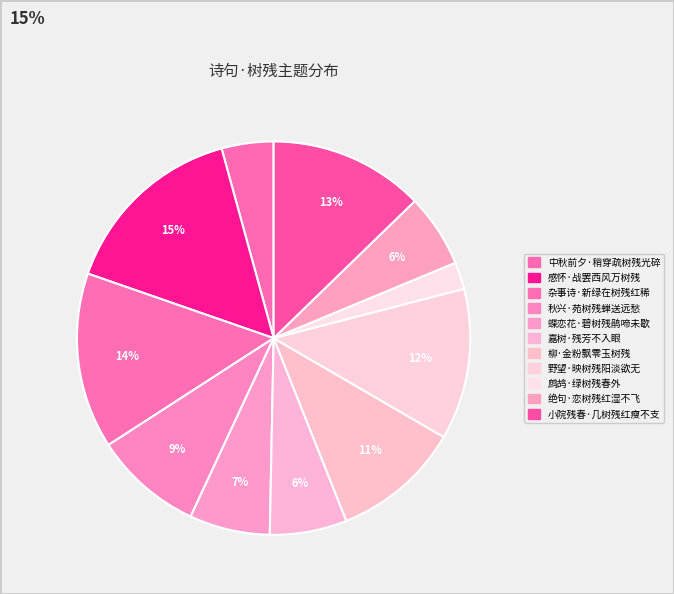

How many slices are in this pie chart?

11